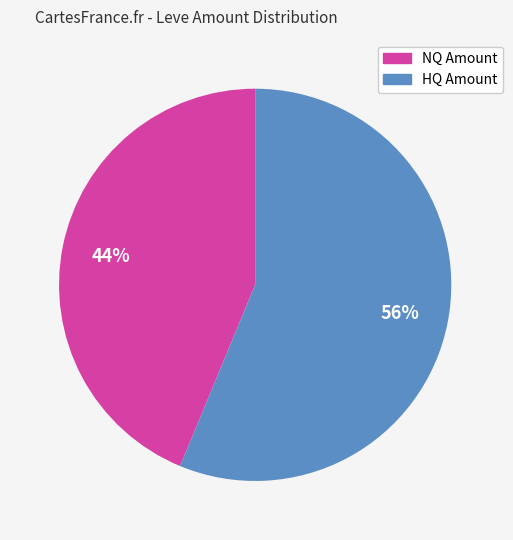

To the nearest percent, what is the average slice percentage?

50%